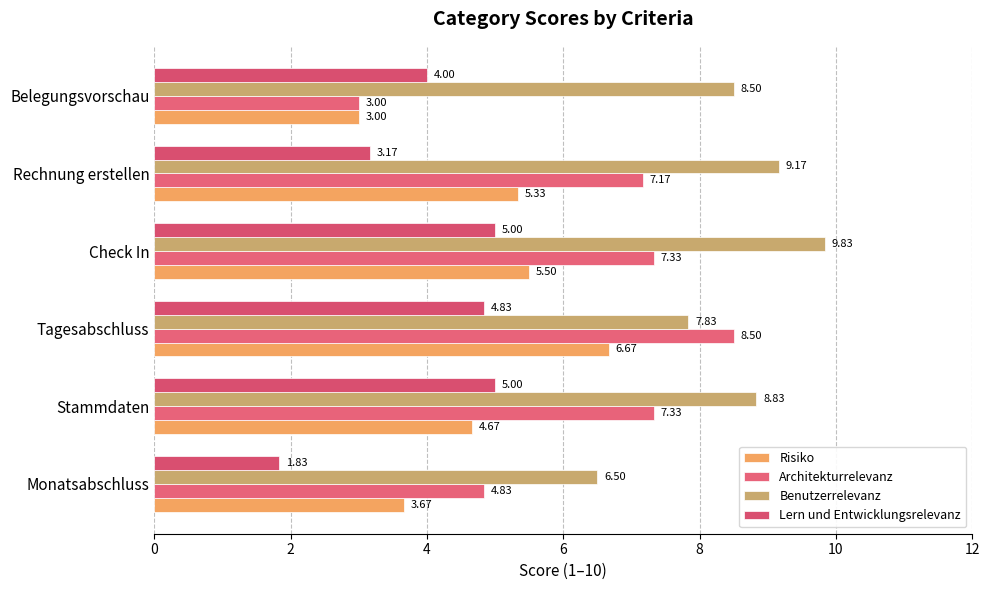

How many data points does each series have?

6